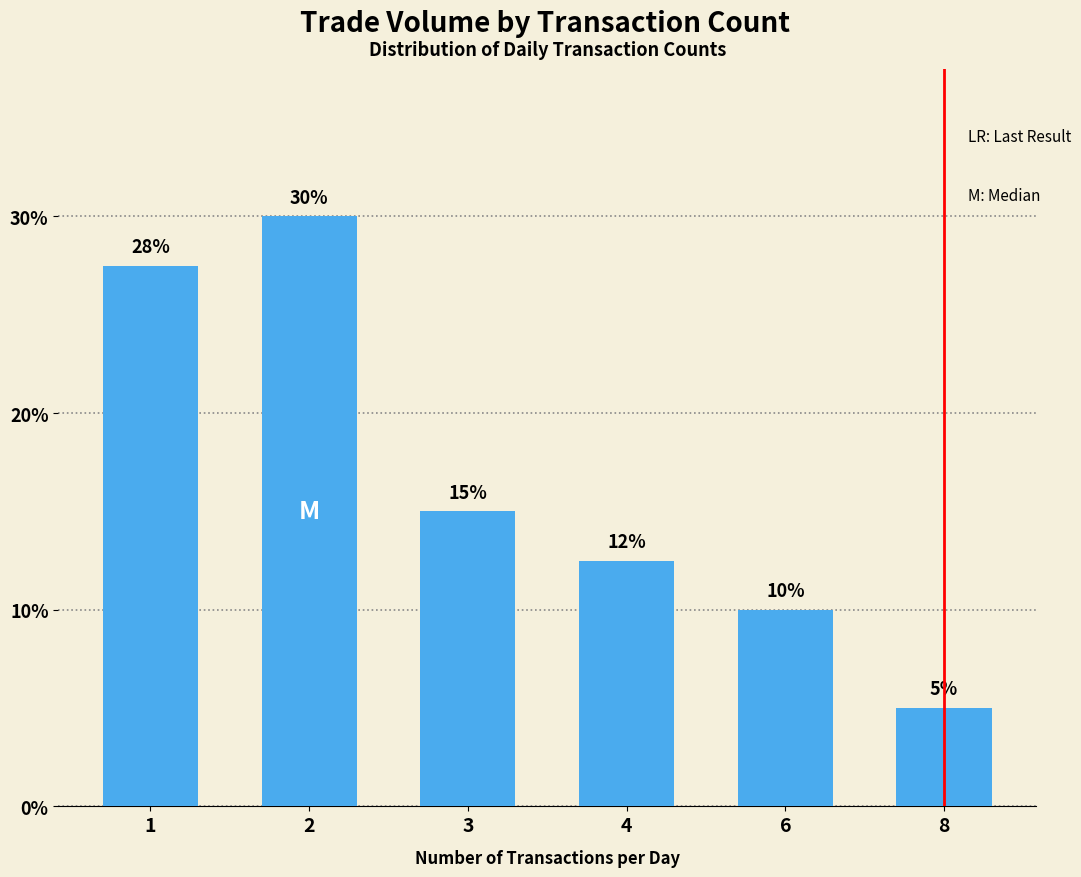

List the labels in order of value, smallest first.

8, 6, 4, 3, 1, 2